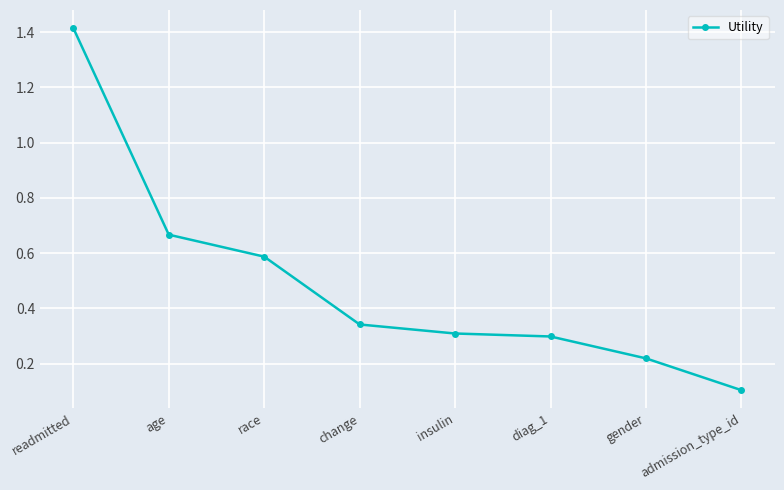

At which label is the value closest to 0?

admission_type_id